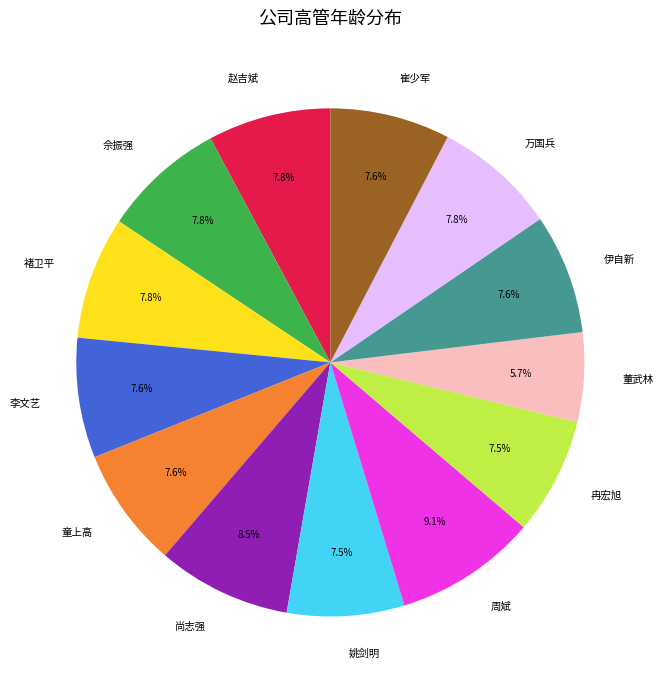

How many slices are in this pie chart?

13